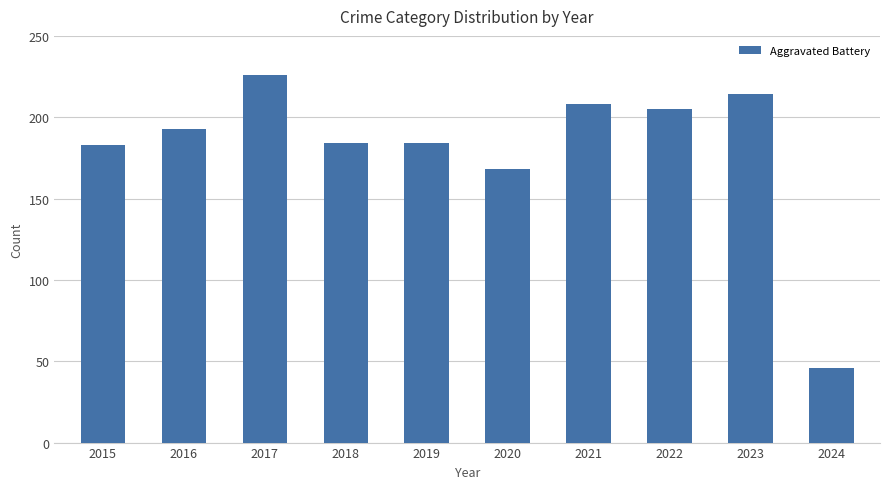

How many data points are less than 193?

5